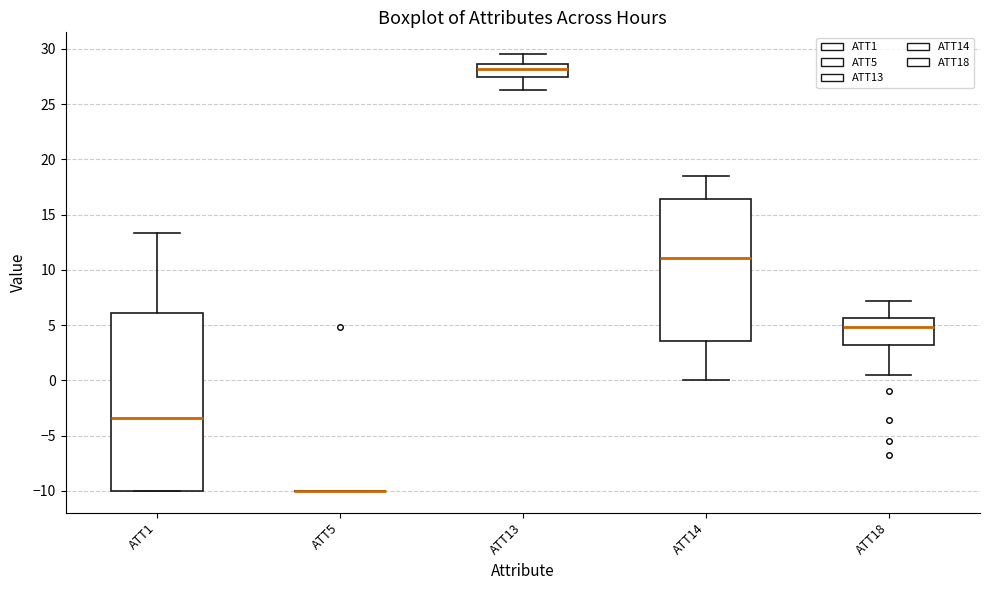

Reading left to right, read every box against the y-axis: the position of its median line, the range the box covers, and the ends of its whiskers. The values are not printed on the chart, so give them approximately, as read against the axis.

ATT1: median -3.5, box -10.0 to 6.0, whiskers -10.0 to 13.5
ATT5: box collapsed to a line at -10.0, whiskers -10.0 to -10.0
ATT13: median 28.0, box 27.5 to 28.5, whiskers 26.5 to 29.5
ATT14: median 11.0, box 3.5 to 16.5, whiskers 0.0 to 18.5
ATT18: median 5.0, box 3.0 to 5.5, whiskers 0.5 to 7.0